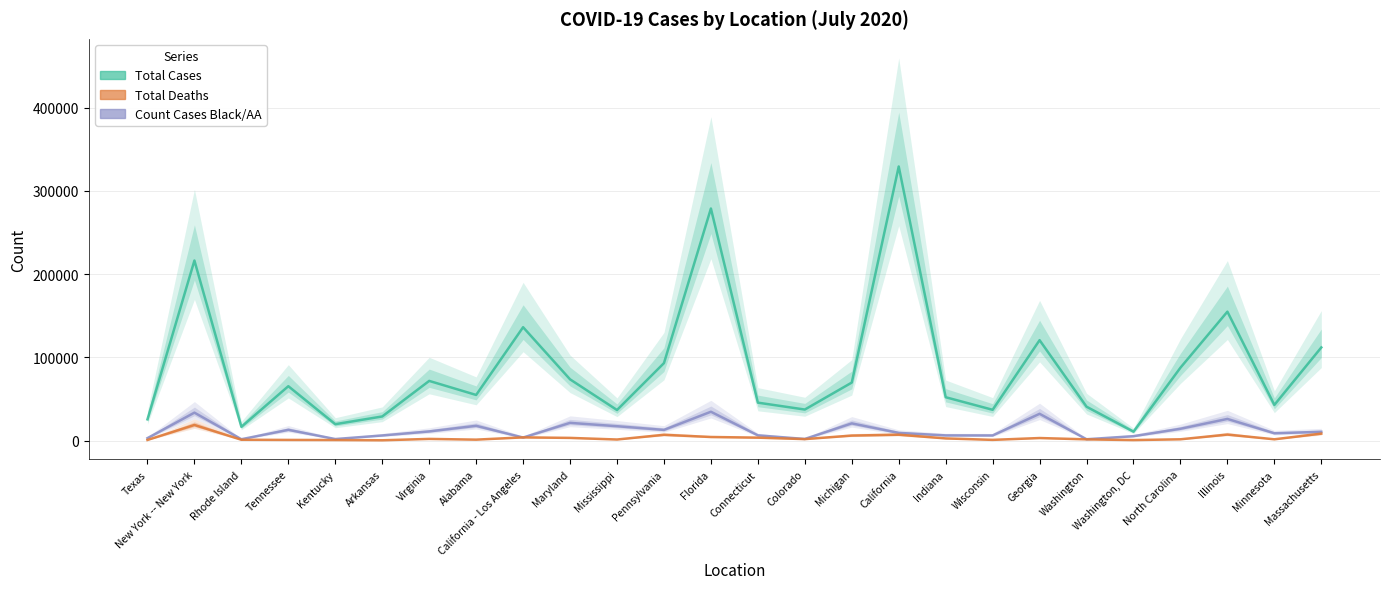

List the series in order of their peak value, lowest first.

Total Deaths, Count Cases Black/AA, Total Cases